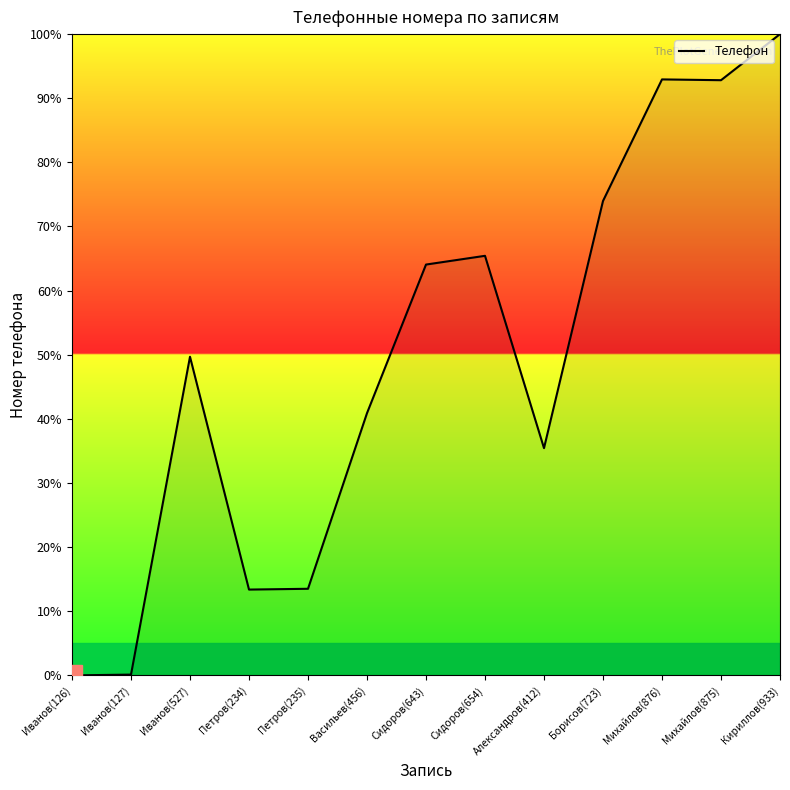

Is this an area chart (filled region under the line)?

No